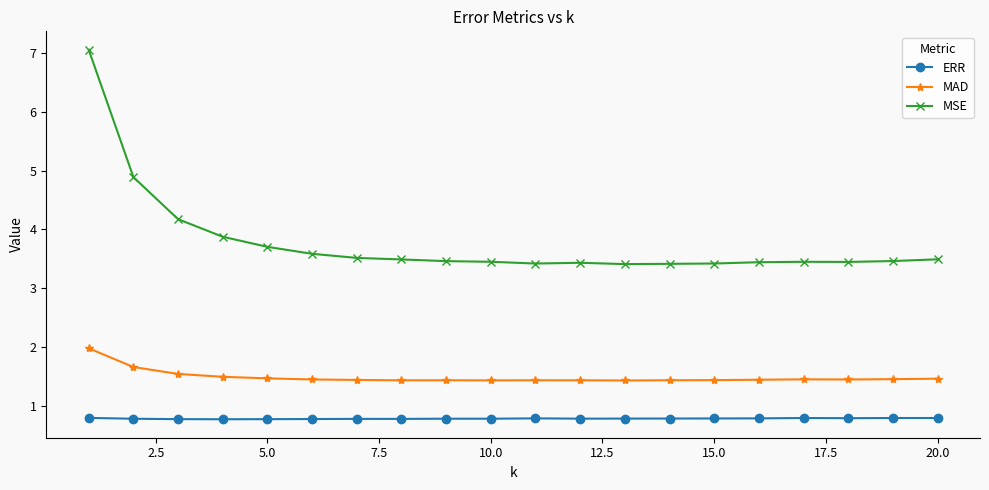

True or false: MAD and MSE intersect in this chart.

False